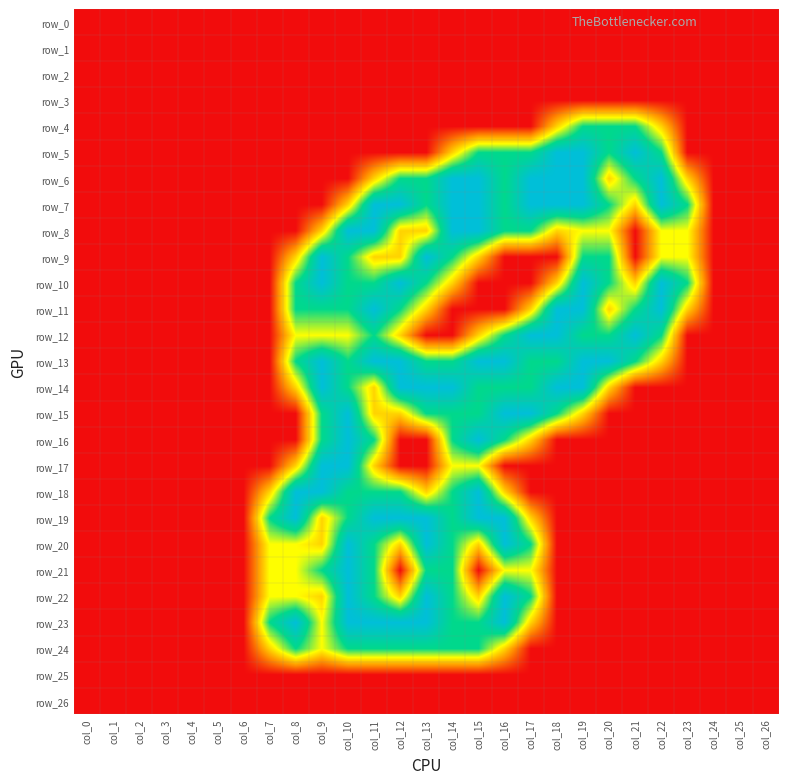

Rank the categories by row_5 value from lowest to highest.

col_0, col_1, col_2, col_3, col_4, col_5, col_6, col_7, col_8, col_9, col_10, col_11, col_12, col_13, col_23, col_24, col_25, col_26, col_14, col_15, col_16, col_17, col_20, col_22, col_18, col_19, col_21